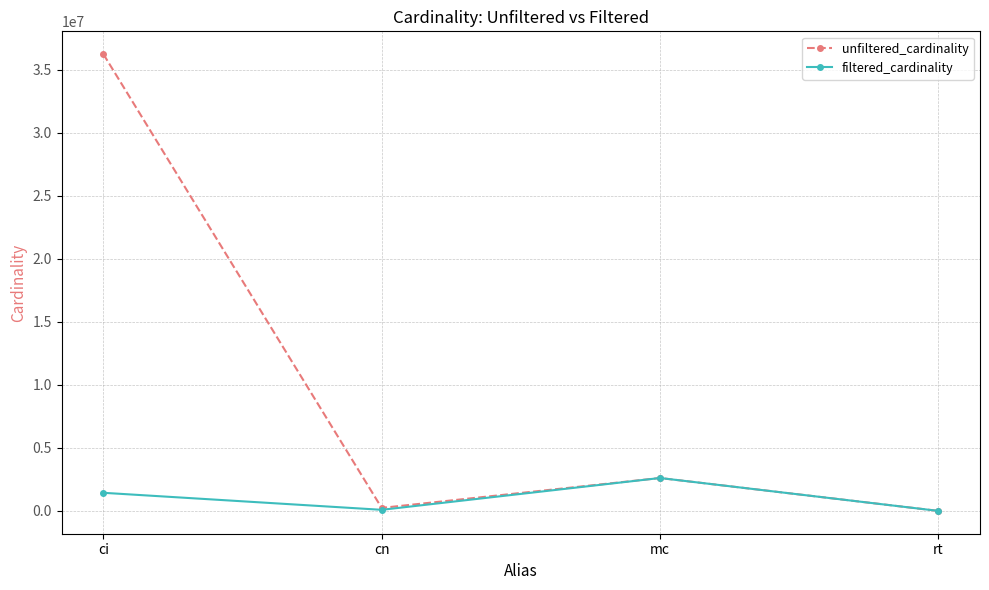

What is the label of the 1st point from the right?

rt